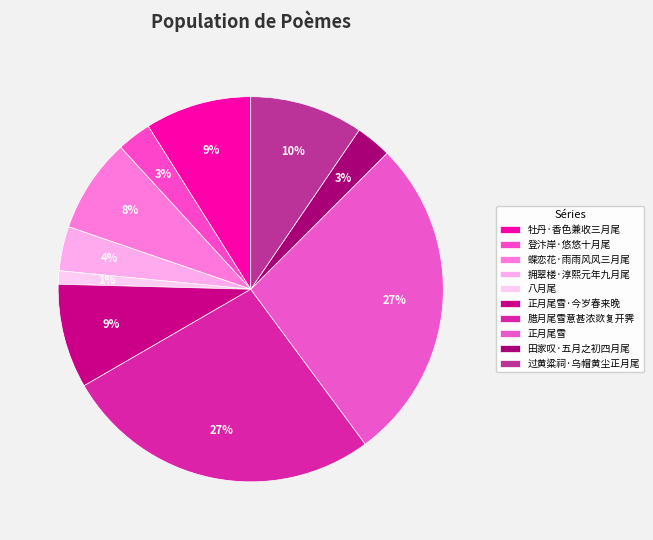

Do 田家叹·五月之初四月尾 and 牡丹·香色兼收三月尾 together represent more than half of the pie?

No